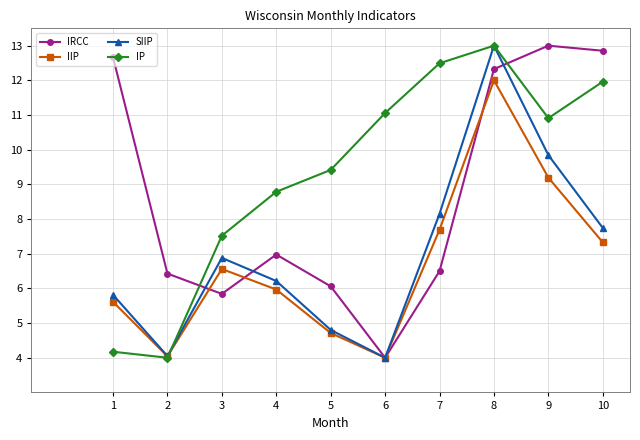

Which series ends up on top after the final intersection of IRCC and IIP?

IRCC